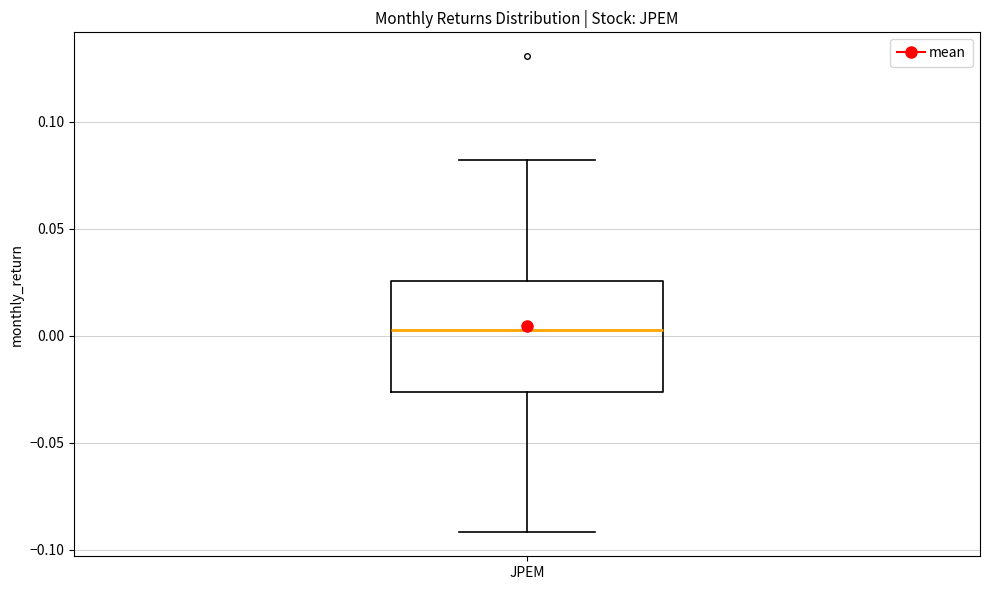

Where does the upper whisker of the box for JPEM end on the y-axis? The values are not printed on the chart, so give them approximately, as read against the axis.

0.080